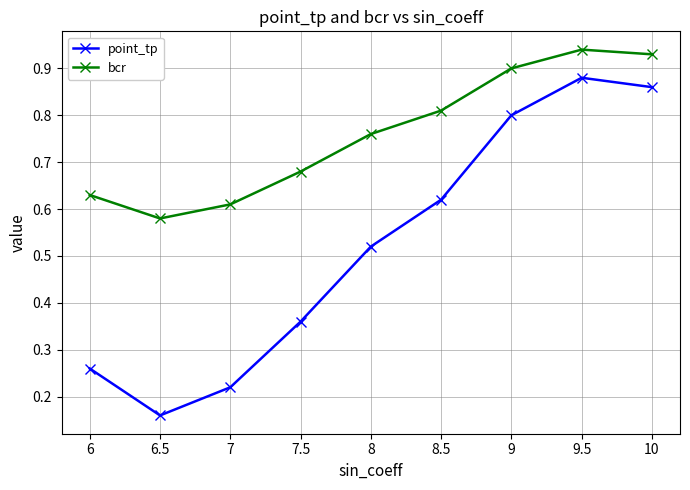

Which label corresponds to the largest value in the chart?

9.5